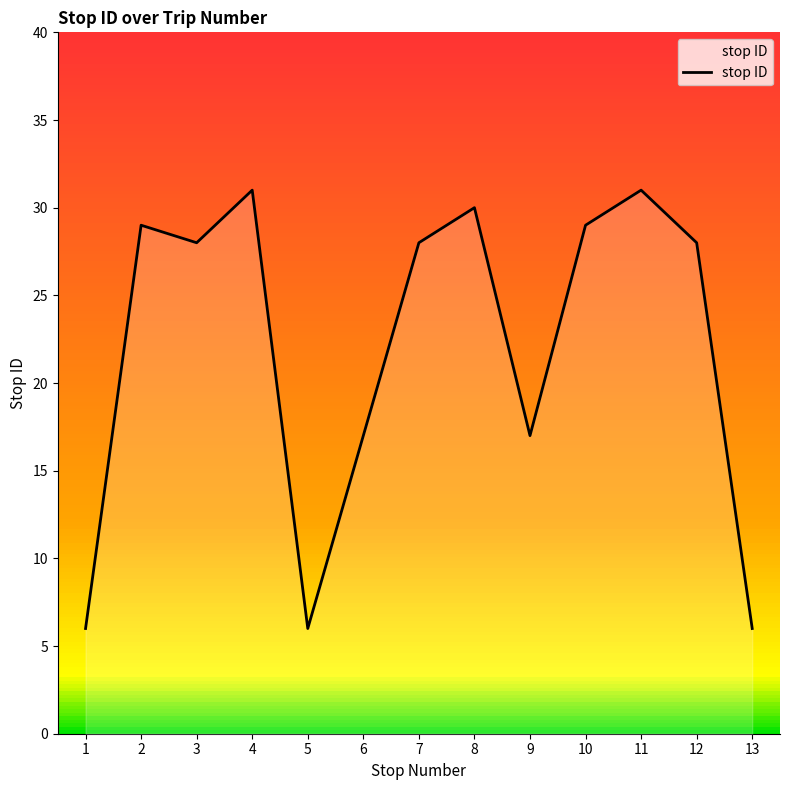

What is the approximate value at 10, to the nearest 10?

30